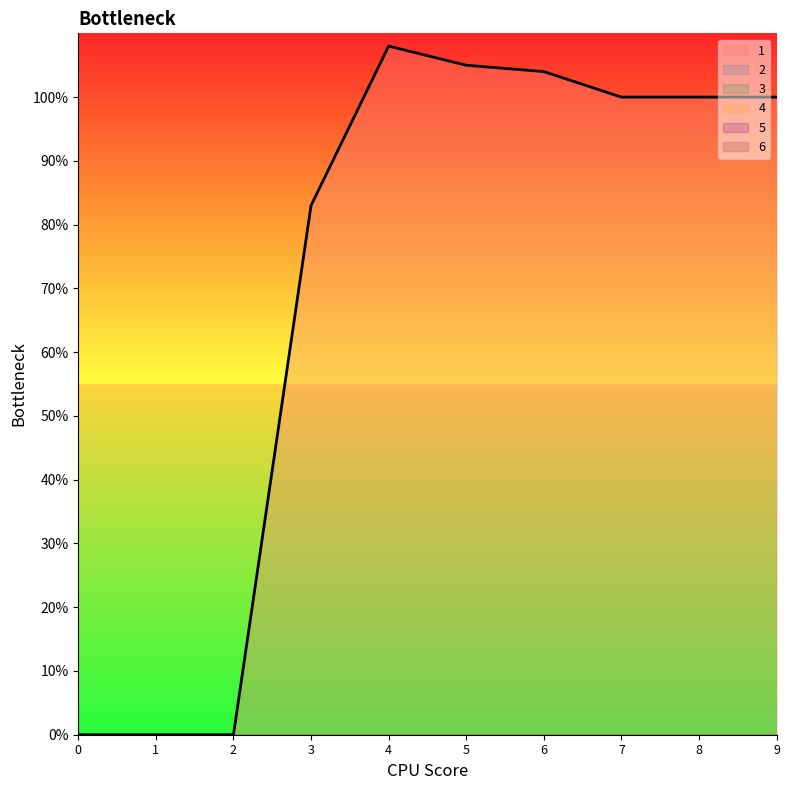

At how many categories does at least one series exceed 44?

7